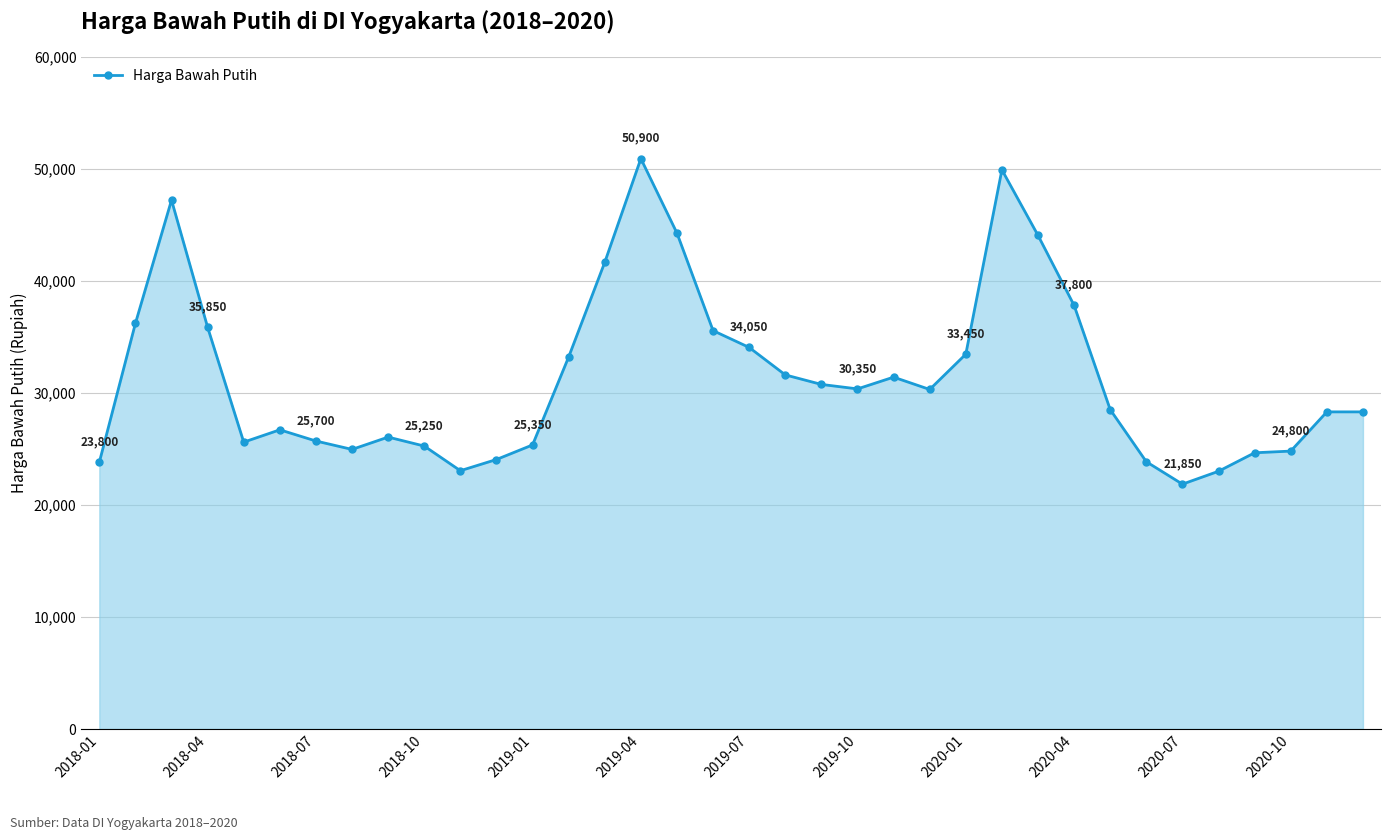

What is the average value?

31450